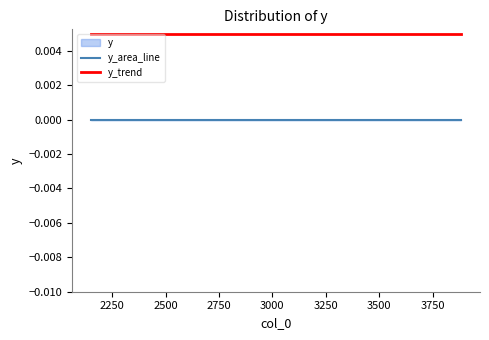

List the series in order of their overall mean, highest first.

y_trend, y_area_line